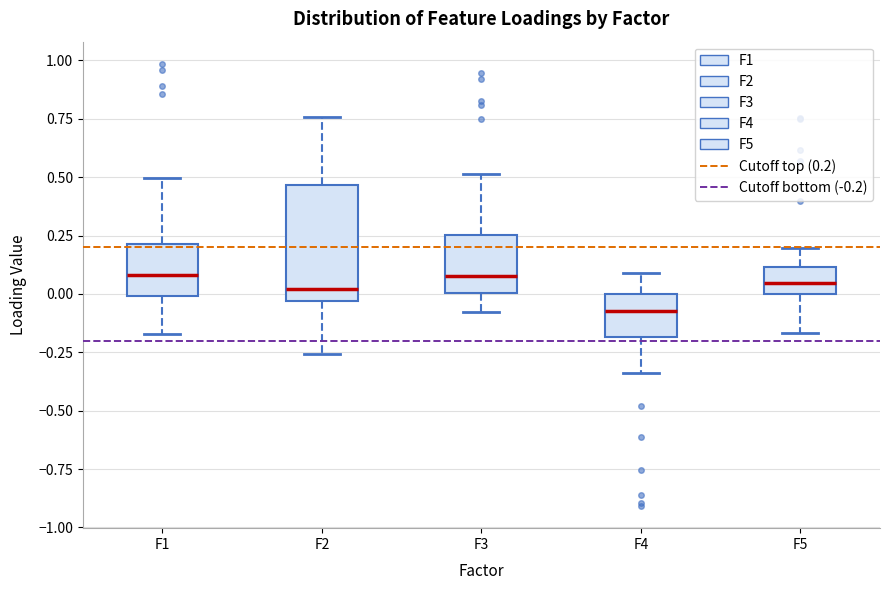

Where is the upper edge of the box for F3 on the y-axis? The values are not printed on the chart, so give them approximately, as read against the axis.

0.25